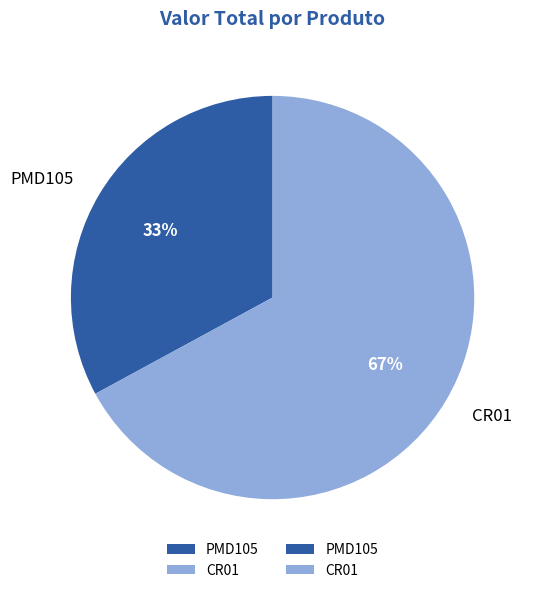

Count the number of slices in the pie.

2